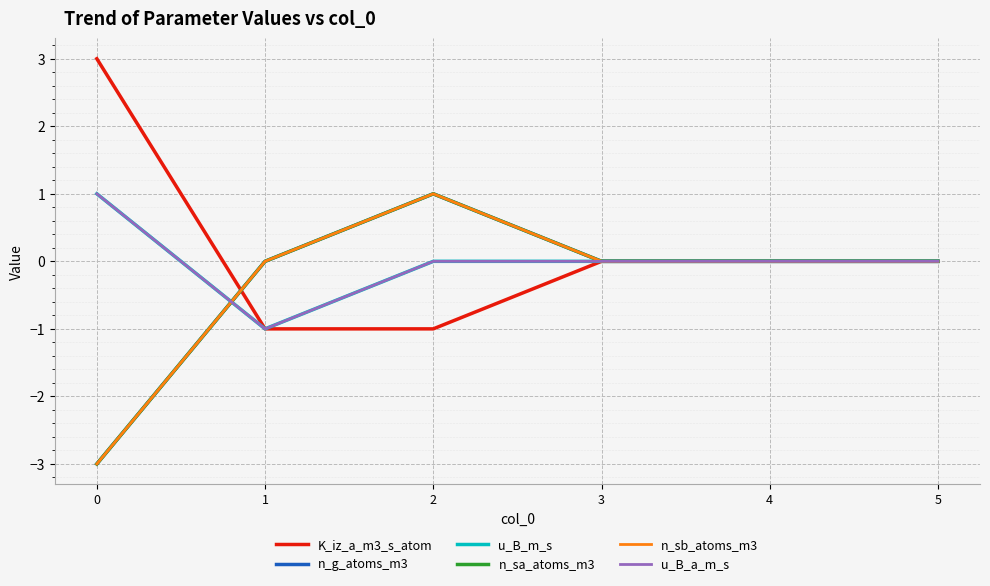

At 4, list the series in order from smallest to largest.

K_iz_a_m3_s_atom, n_g_atoms_m3, u_B_m_s, n_sa_atoms_m3, n_sb_atoms_m3, u_B_a_m_s